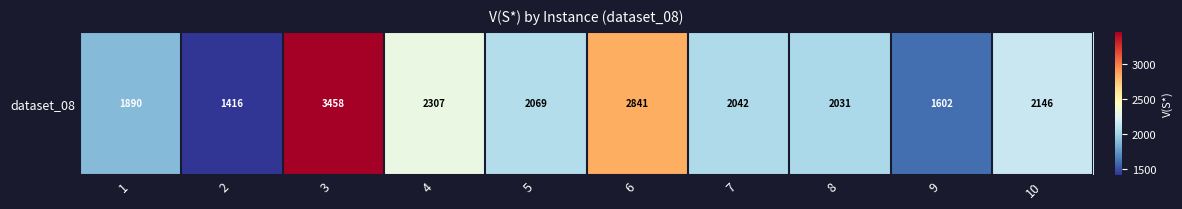

At which category does the chart reach its peak across all series?

3